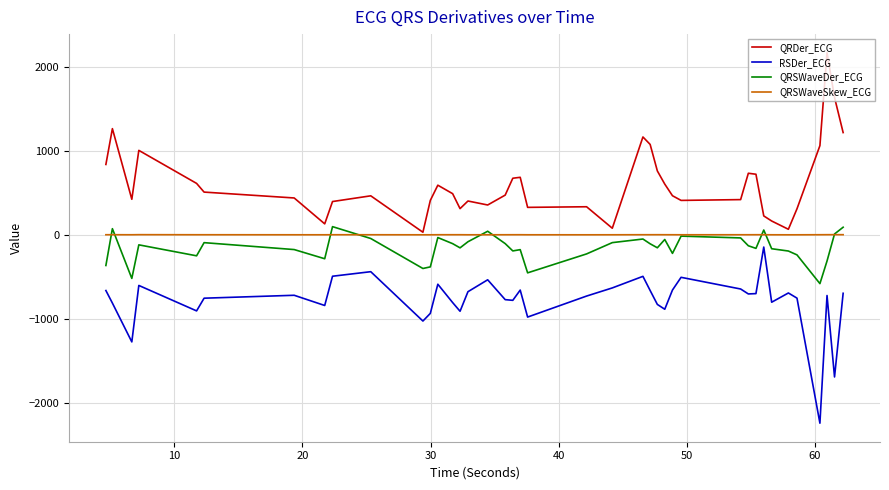

Which series has the largest total across all categories?

QRDer_ECG